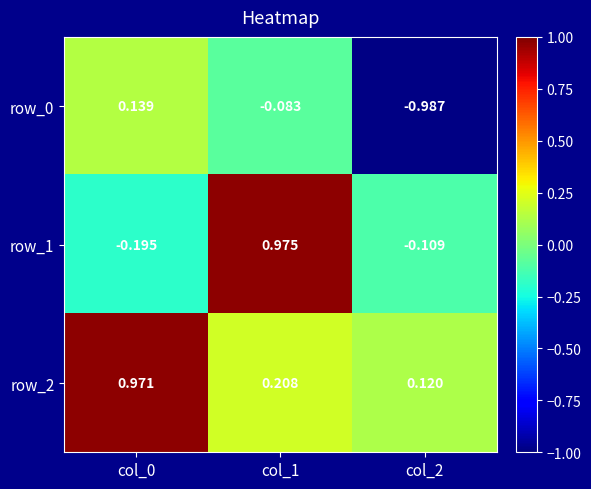

Is the value of row_1 at col_2 greater than the value of row_2 at col_2?

No